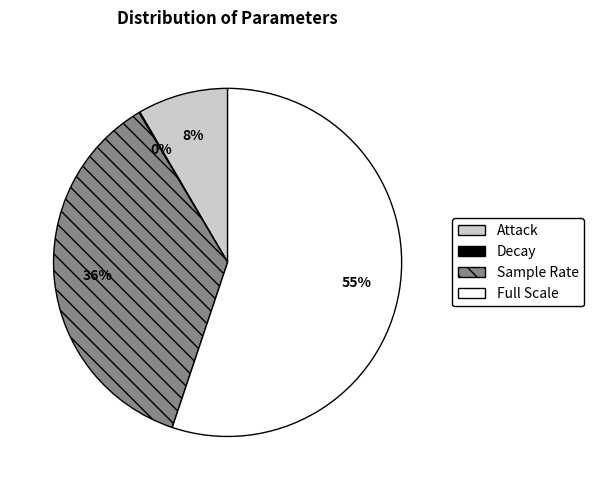

Which has a higher value, Attack or Sample Rate?

Sample Rate